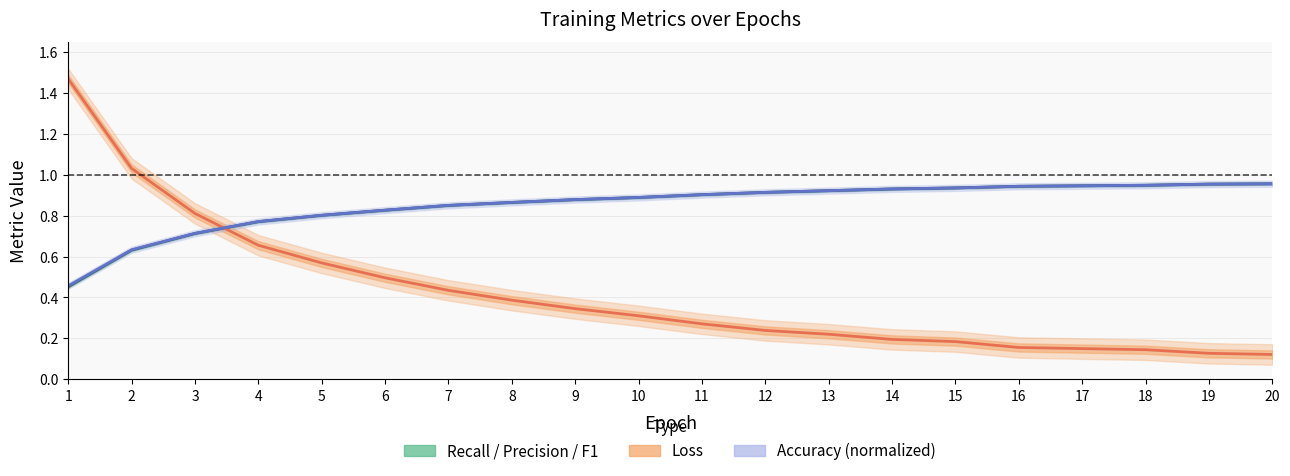

The loss series shows 0.3 at 9. True or false?

True